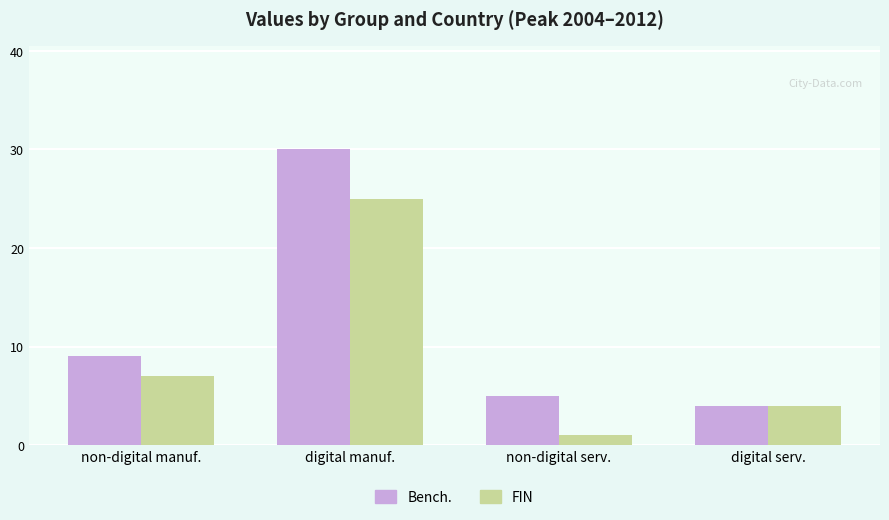

Is it true that Bench. equals 30 at digital manuf.?

True